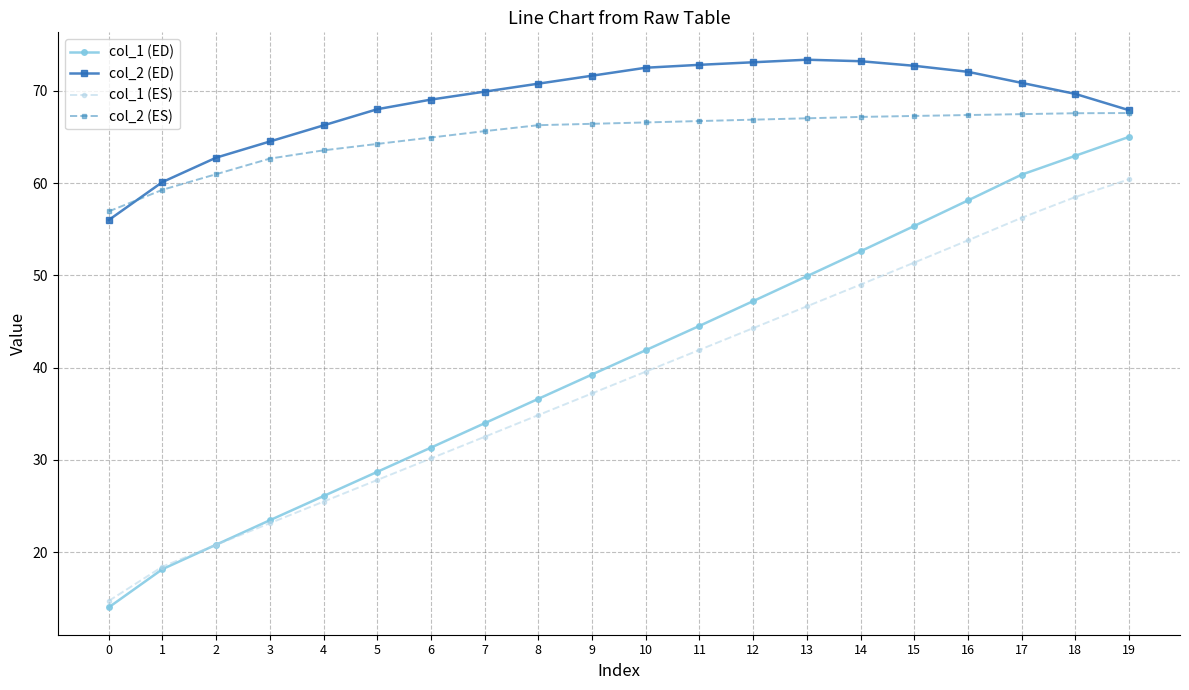

What is the difference between the maximum and minimum values in the col_1 (ES) series?

45.7